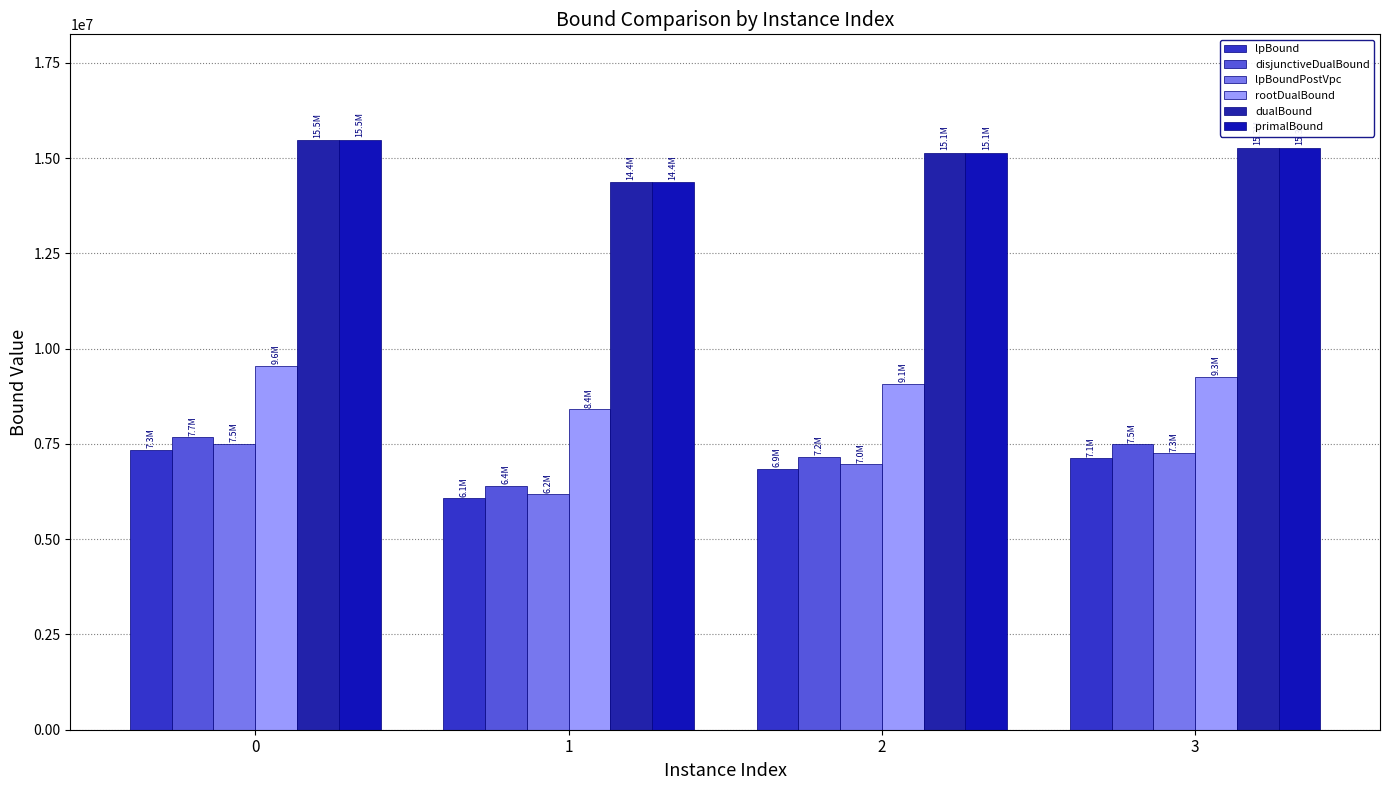

What is the difference between the second highest and minimum values in the dualBound series?

911076.4